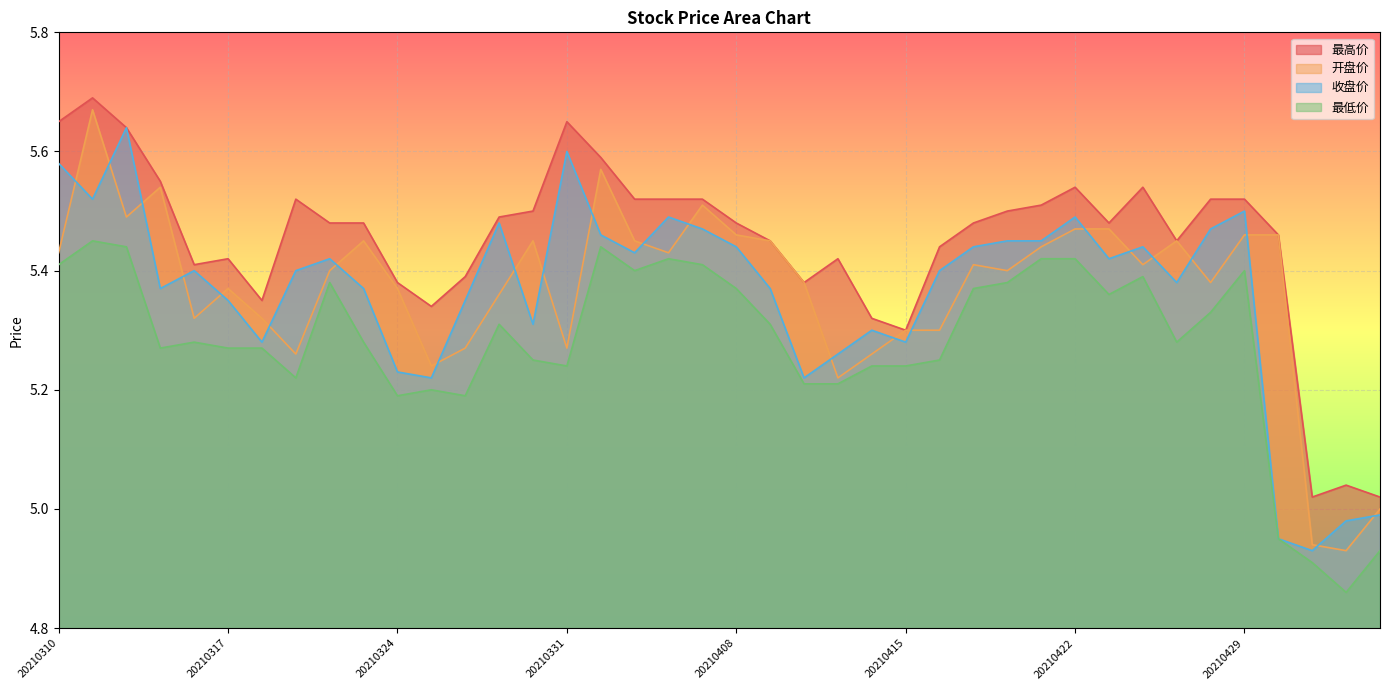

What is the value of the 最高价 point at the 15th from the left?

5.5